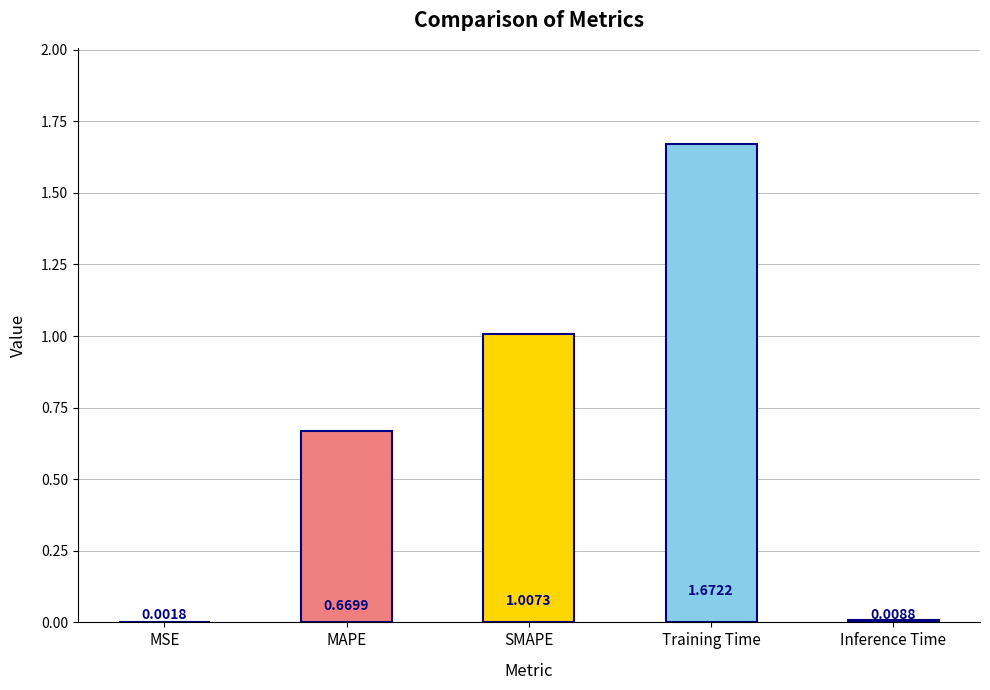

Which label corresponds to the largest value in the chart?

Training Time